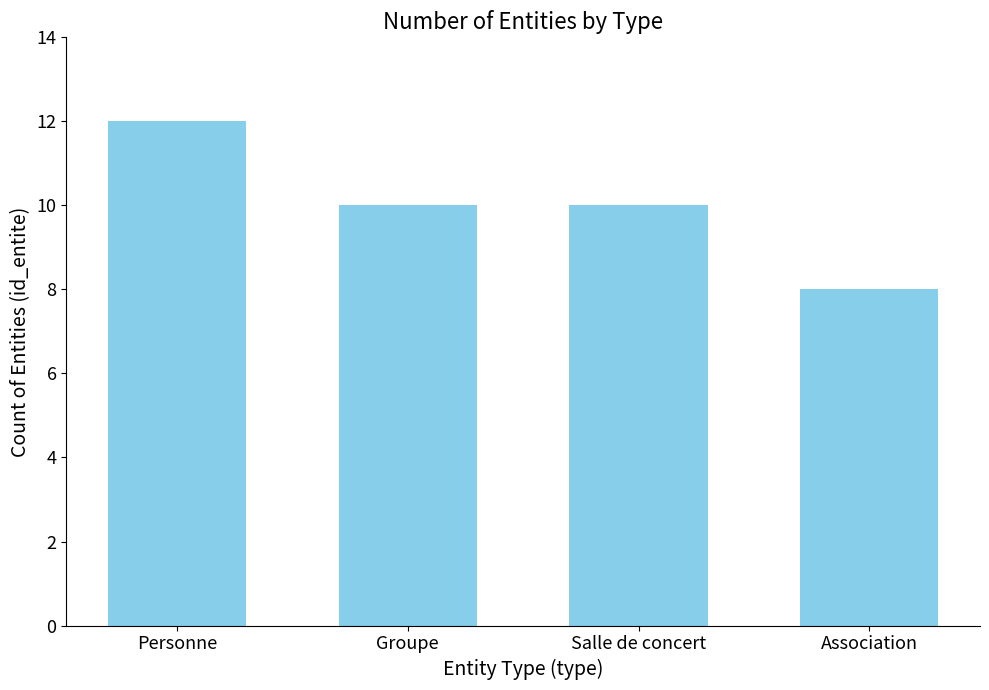

Which category has the highest value across all series?

Personne